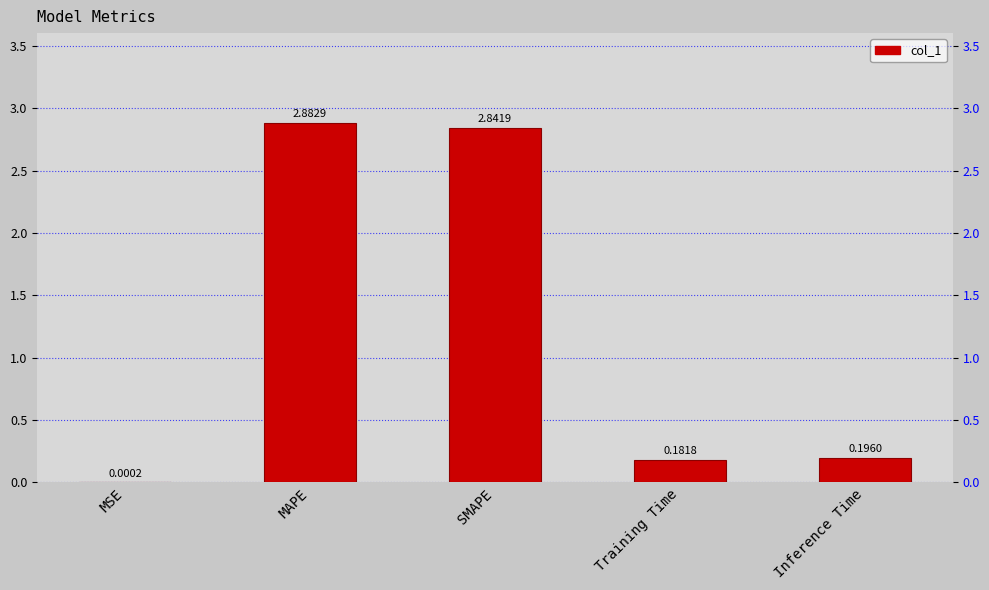

How many series are shown in this chart?

1